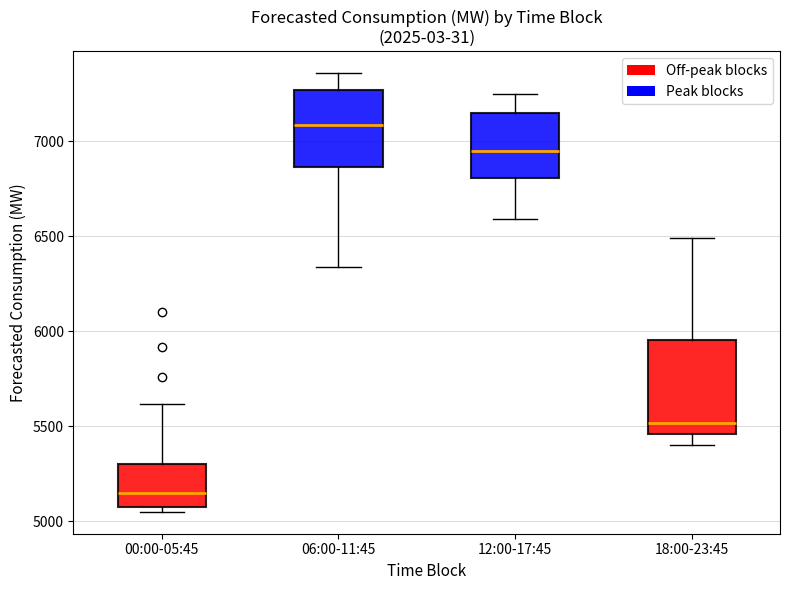

Which box has the lowest median line?

00:00-05:45